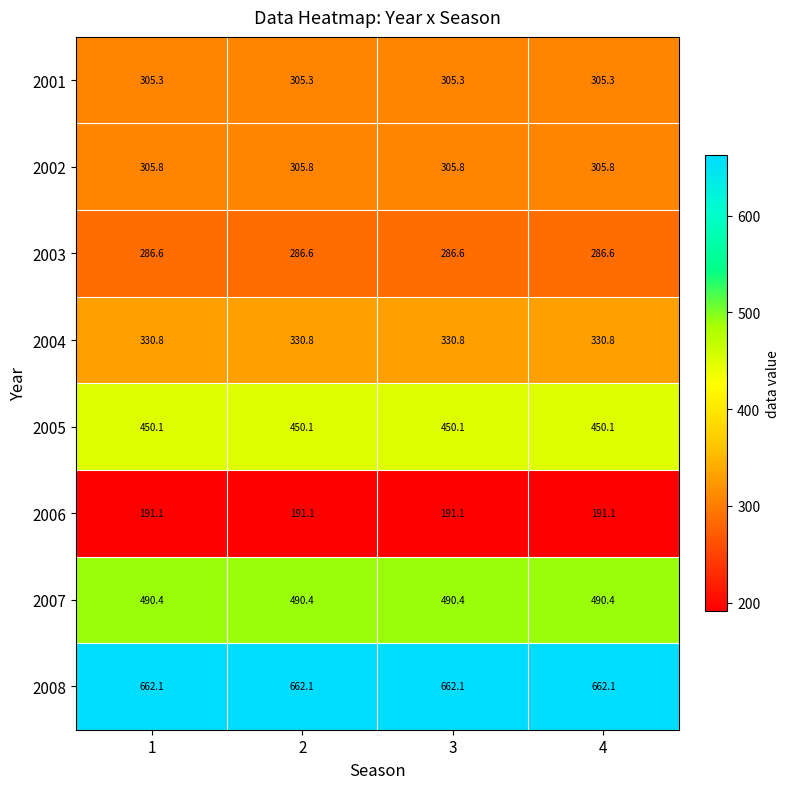

The 2008 series shows 455.4 at 3. True or false?

False